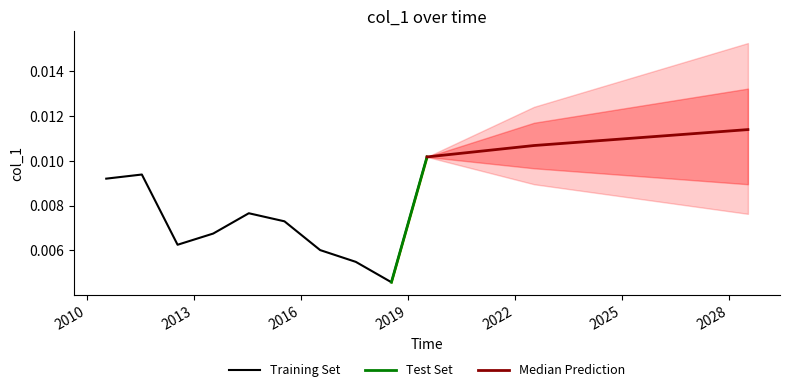

Rank the categories by value from highest to lowest.

2019-07-15, 2011-07-15, 2010-07-15, 2014-07-15, 2015-07-15, 2013-07-15, 2012-07-15, 2016-07-15, 2017-07-15, 2018-07-15